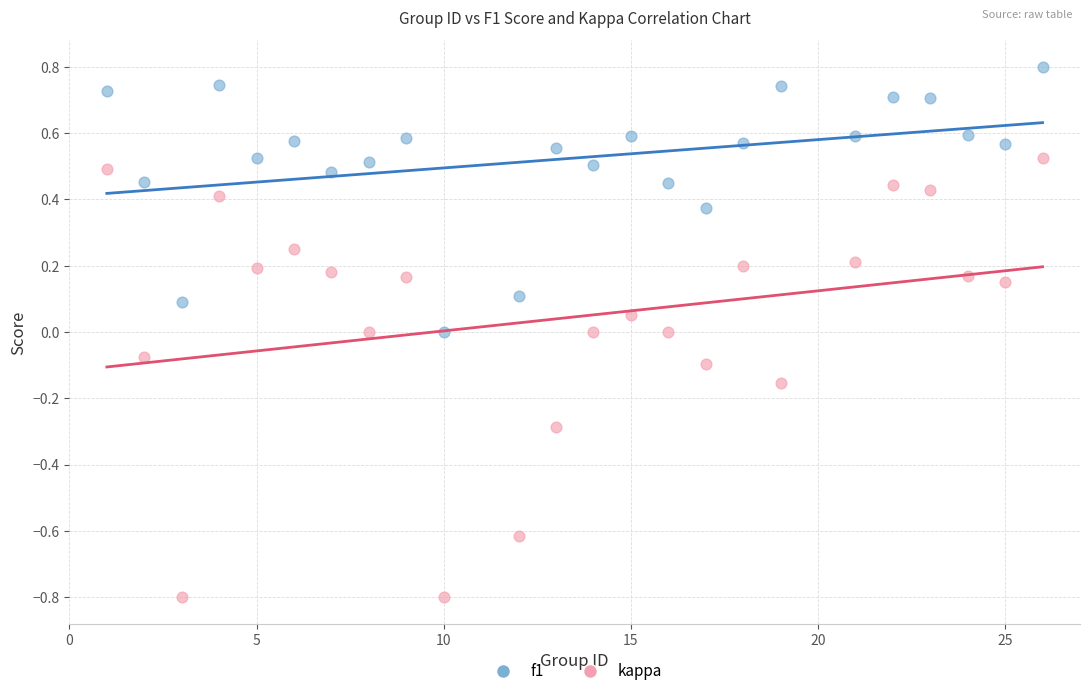

Which series contains the lowest Y value?

kappa